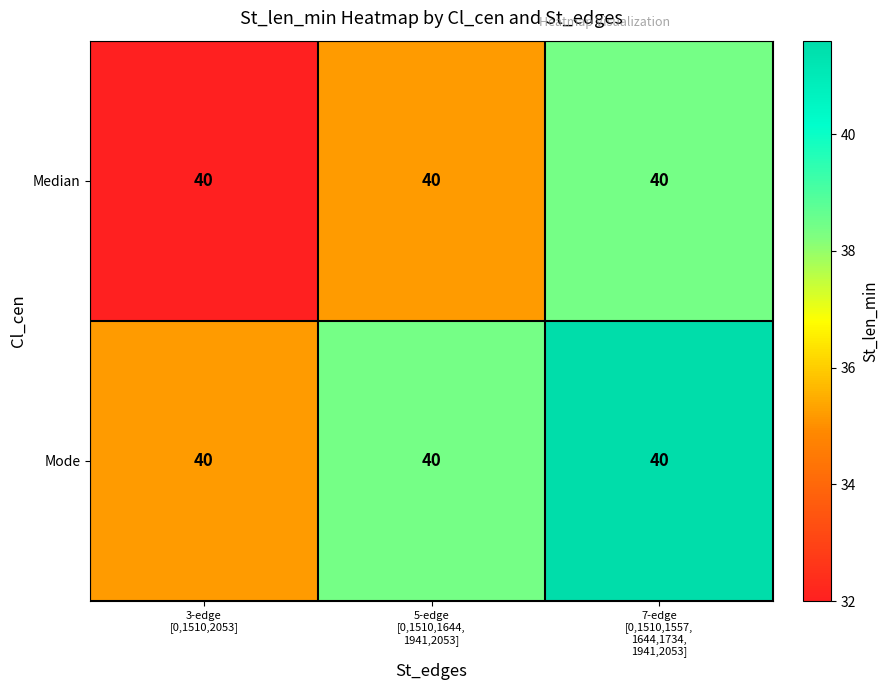

True or false: Mode has a value of 26.7 at 7-edge [0,1510,1557, 1644,1734, 1941,2053].

False